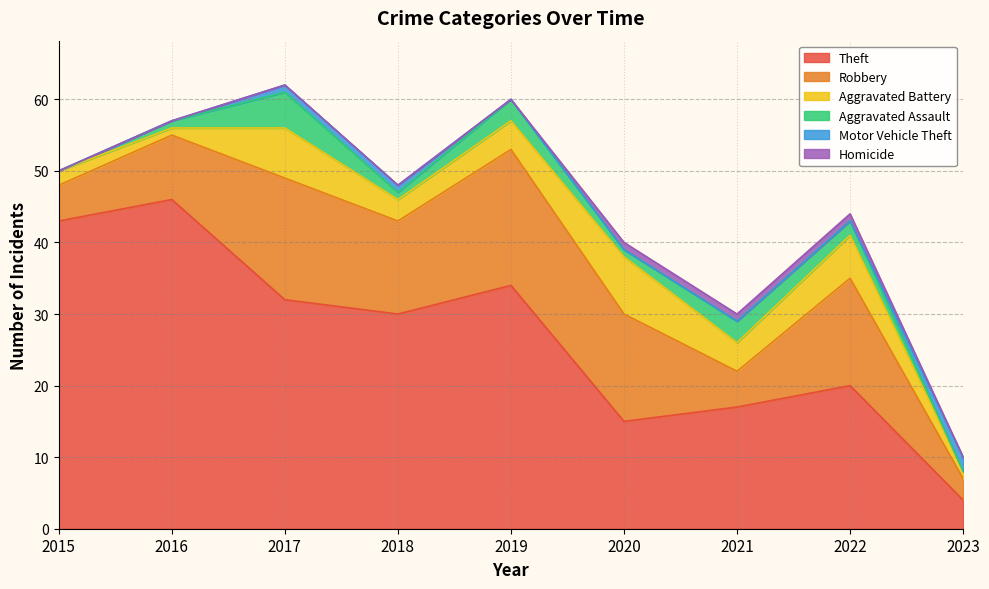

True or false: Aggravated Assault has more than 0 points higher than both neighbors.

True